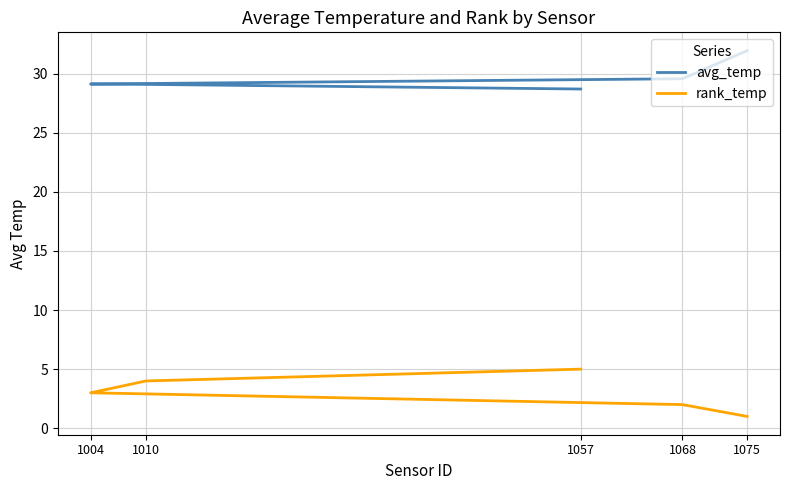

True or false: rank_temp and avg_temp cross at least once.

False